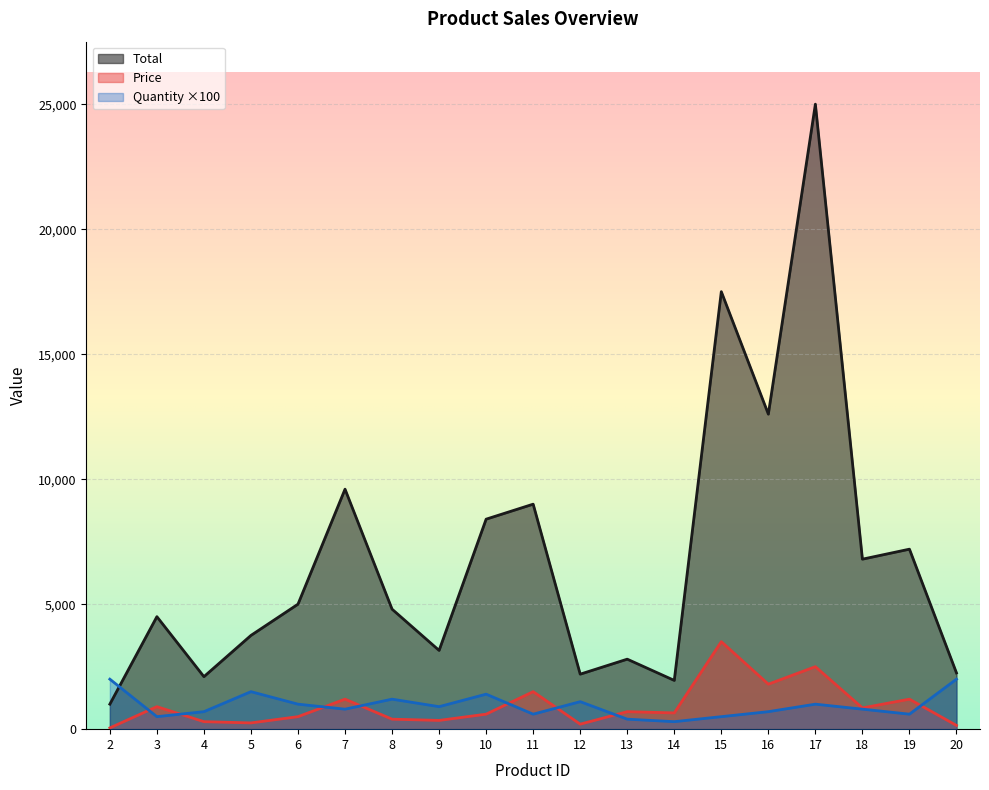

At which label does Price first exceed 650?

3